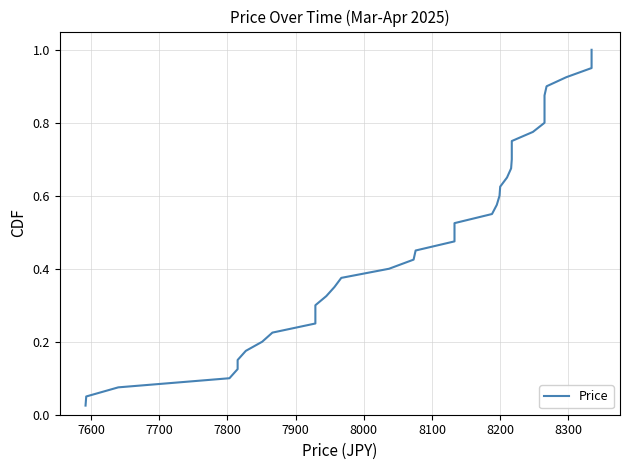

Reading right to left, transcribe all the data shown in this chart.

1.0	1.0	0.9	0.9	0.9	0.9	0.8	0.8	0.8	0.8	0.8	0.7	0.7	0.7	0.7	0.6	0.6	0.6	0.6	0.5	0.5	0.5	0.5	0.4	0.4	0.4	0.3	0.3	0.3	0.3	0.2	0.2	0.2	0.2	0.1	0.1	0.1	0.1	0.1	0.0